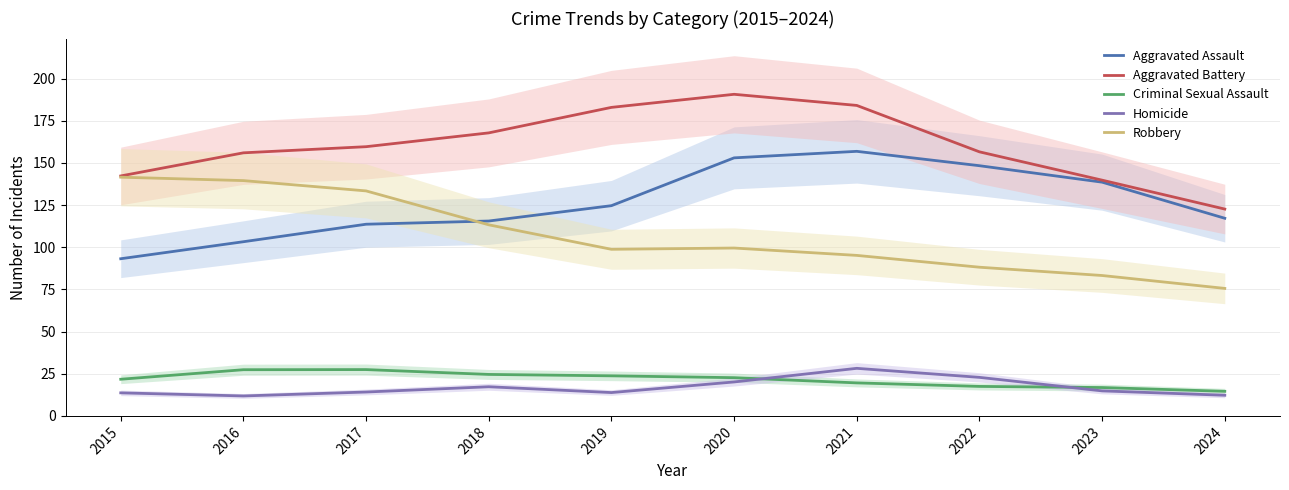

What is the approximate value of Robbery at 2016?

139.5